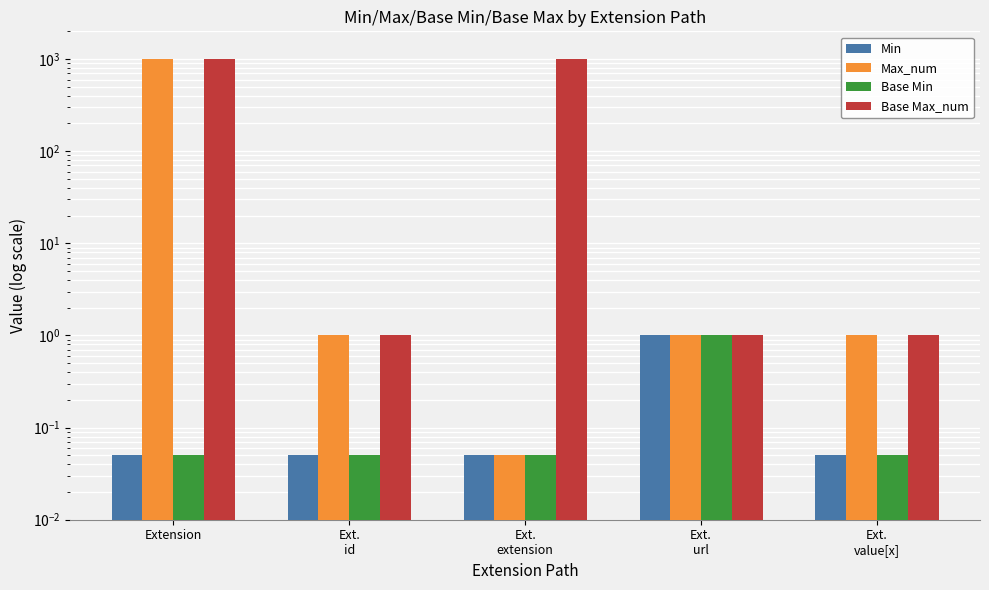

What is the total value across all series at Ext.
value[x]?

2.1